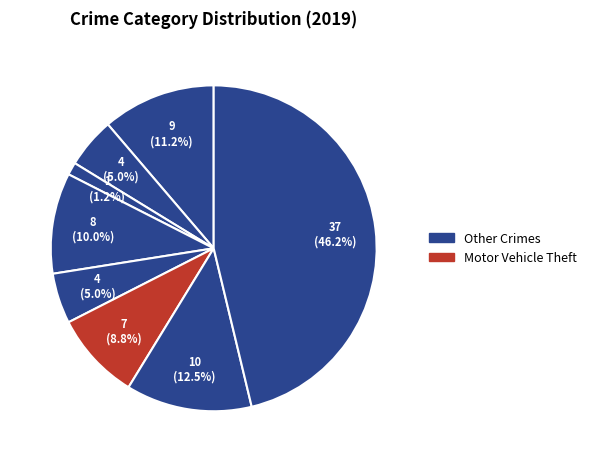

Count the number of slices in the pie.

8